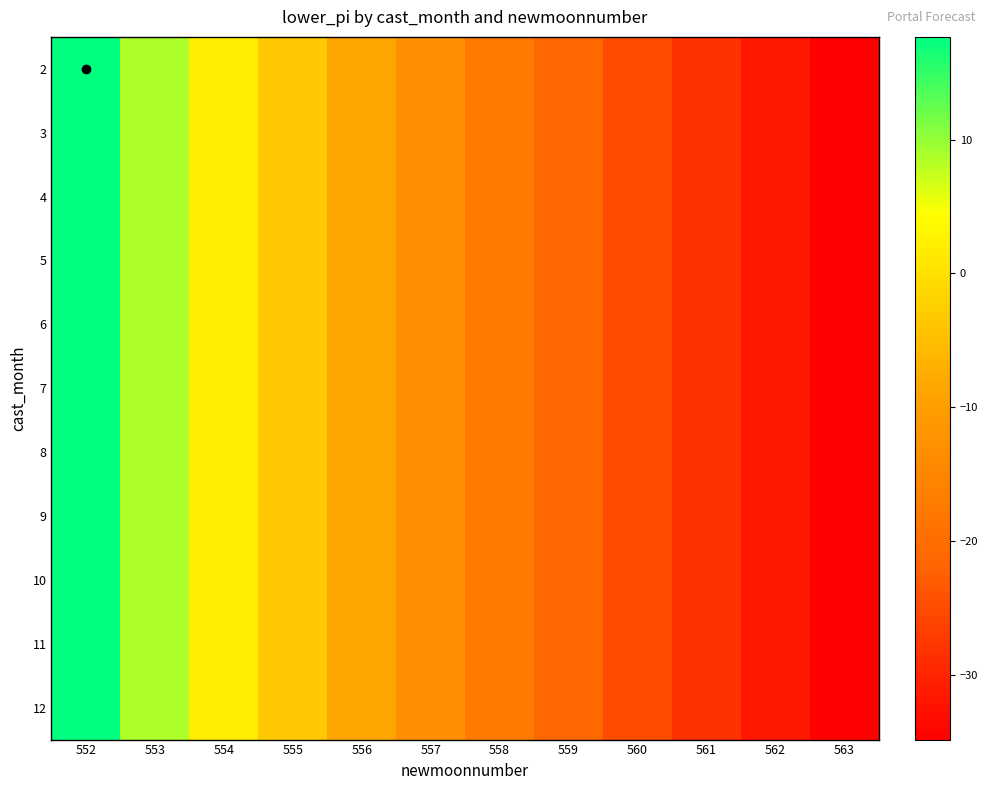

Reading right to left, list all the values displayed in this chart.

2: 563=-34.9	562=-31.7	561=-28.4	560=-25.0	559=-21.3	558=-17.4	557=-13.2	556=-8.7	555=-3.6	554=2.1	553=8.8	552=17.7
3: 563=-34.9	562=-31.7	561=-28.4	560=-25.0	559=-21.3	558=-17.4	557=-13.2	556=-8.7	555=-3.6	554=2.1	553=8.8	552=17.7
4: 563=-34.9	562=-31.7	561=-28.4	560=-25.0	559=-21.3	558=-17.4	557=-13.2	556=-8.7	555=-3.6	554=2.1	553=8.8	552=17.7
5: 563=-34.9	562=-31.7	561=-28.4	560=-25.0	559=-21.3	558=-17.4	557=-13.2	556=-8.7	555=-3.6	554=2.1	553=8.8	552=17.7
6: 563=-34.9	562=-31.7	561=-28.4	560=-25.0	559=-21.3	558=-17.4	557=-13.2	556=-8.7	555=-3.6	554=2.1	553=8.8	552=17.7
7: 563=-34.9	562=-31.7	561=-28.4	560=-25.0	559=-21.3	558=-17.4	557=-13.2	556=-8.7	555=-3.6	554=2.1	553=8.8	552=17.7
8: 563=-34.9	562=-31.7	561=-28.4	560=-25.0	559=-21.3	558=-17.4	557=-13.2	556=-8.7	555=-3.6	554=2.1	553=8.8	552=17.7
9: 563=-34.9	562=-31.7	561=-28.4	560=-25.0	559=-21.3	558=-17.4	557=-13.2	556=-8.7	555=-3.6	554=2.1	553=8.8	552=17.7
10: 563=-34.9	562=-31.7	561=-28.4	560=-25.0	559=-21.3	558=-17.4	557=-13.2	556=-8.7	555=-3.6	554=2.1	553=8.8	552=17.7
11: 563=-34.9	562=-31.7	561=-28.4	560=-25.0	559=-21.3	558=-17.4	557=-13.2	556=-8.7	555=-3.6	554=2.1	553=8.8	552=17.7
12: 563=-34.9	562=-31.7	561=-28.4	560=-25.0	559=-21.3	558=-17.4	557=-13.2	556=-8.7	555=-3.6	554=2.1	553=8.8	552=17.7